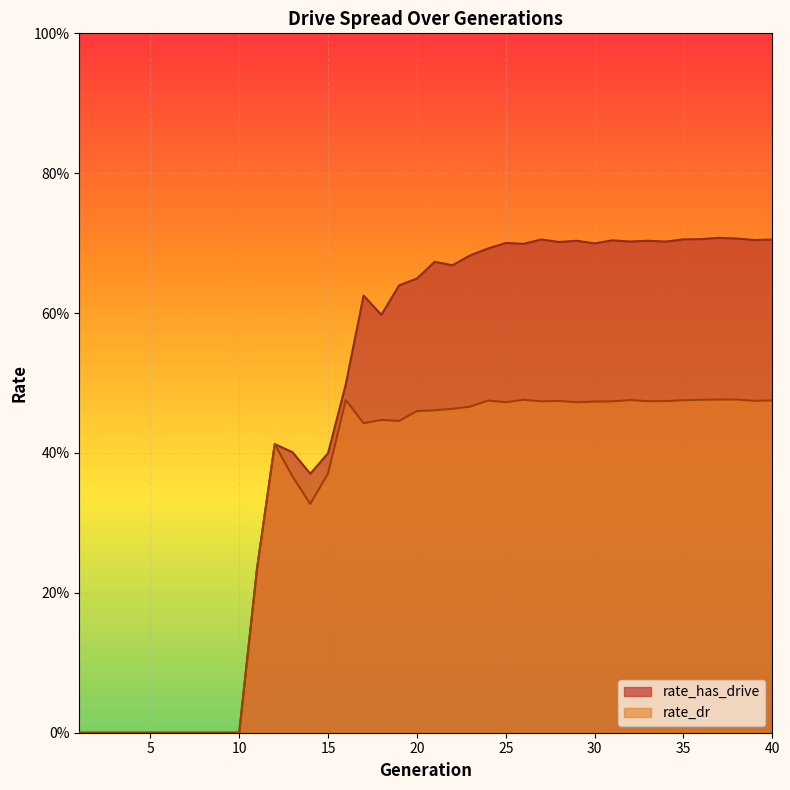

What is the sum of the rate_has_drive values at 31 and 26?

1.4